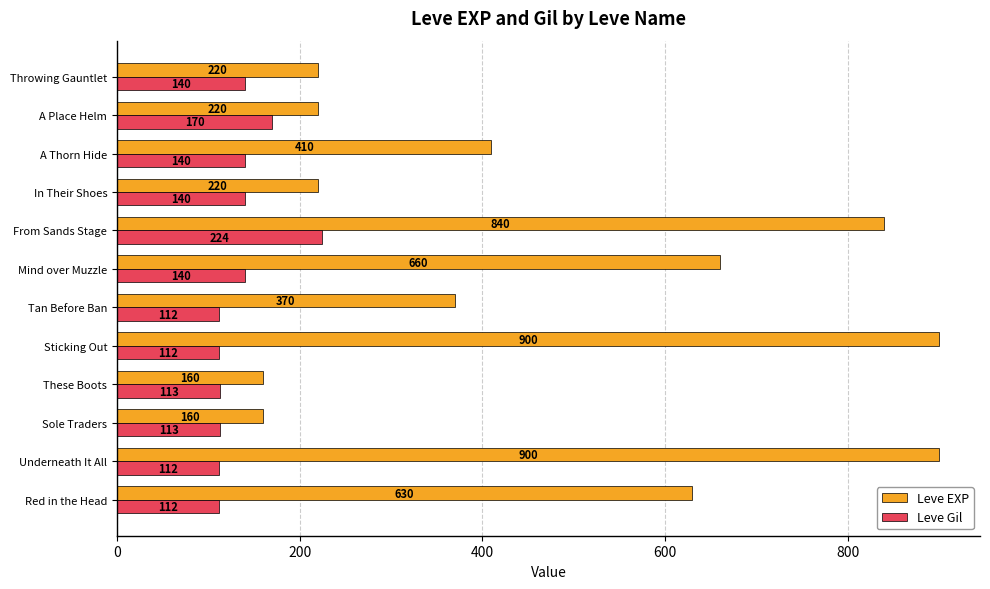

The value of Leve EXP at Red in the Head is 630. True or false?

True